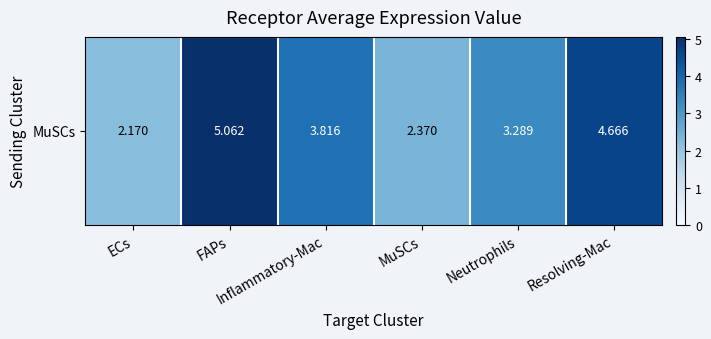

Reading left to right, what are all the values shown in this chart?

2.2	5.1	3.8	2.4	3.3	4.7